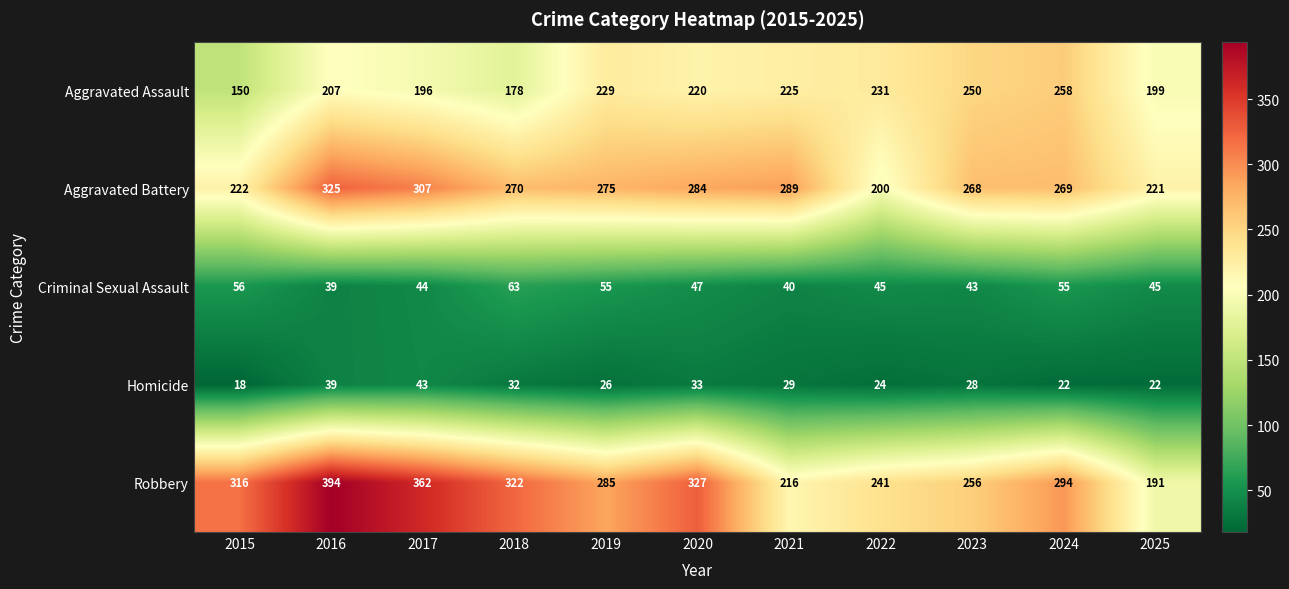

Which series has the largest total across all categories?

Robbery